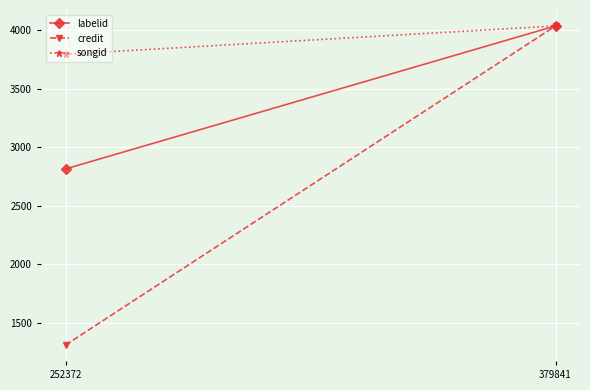

Between 379841 and 252372, which is larger?

379841